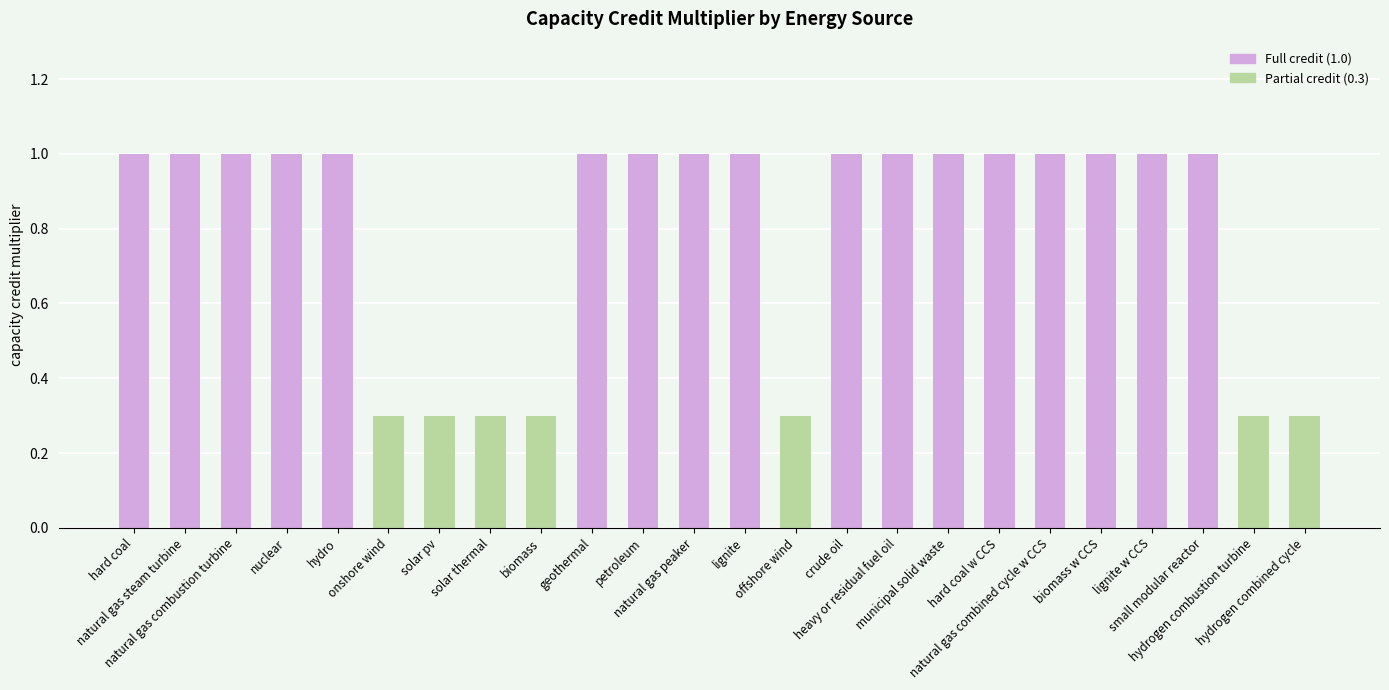

What is the value of the 22nd bar from the left?

1.0